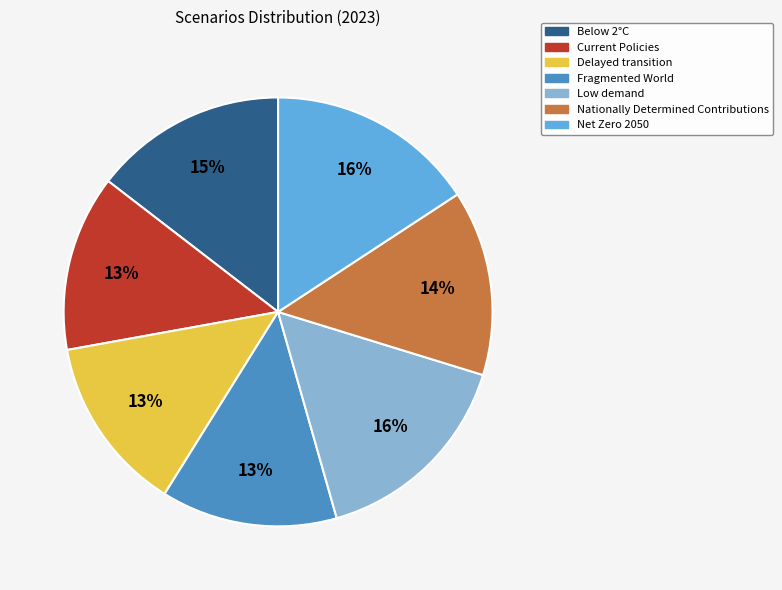

Between Below 2°C and Delayed transition, which is larger?

Below 2°C